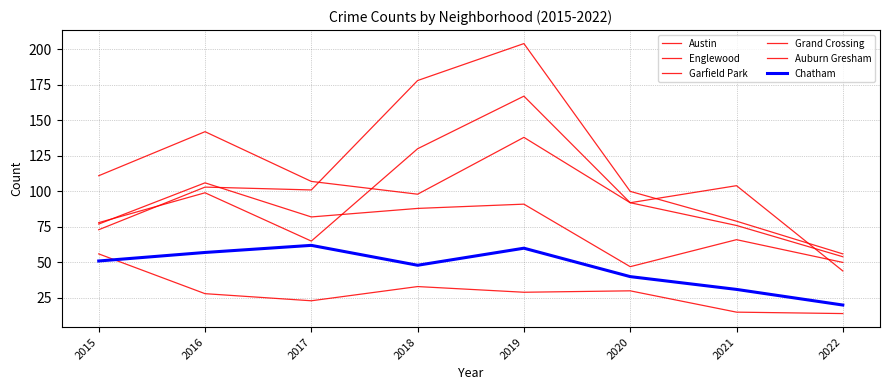

Reading right to left, what are all the values shown in this chart?

Austin: 44	104	92	167	130	65	99	78
Englewood: 54	76	92	138	98	107	142	111
Garfield Park: 56	79	100	204	178	101	103	73
Grand Crossing: 50	66	47	91	88	82	106	77
Auburn Gresham: 14	15	30	29	33	23	28	56
Chatham: 20	31	40	60	48	62	57	51